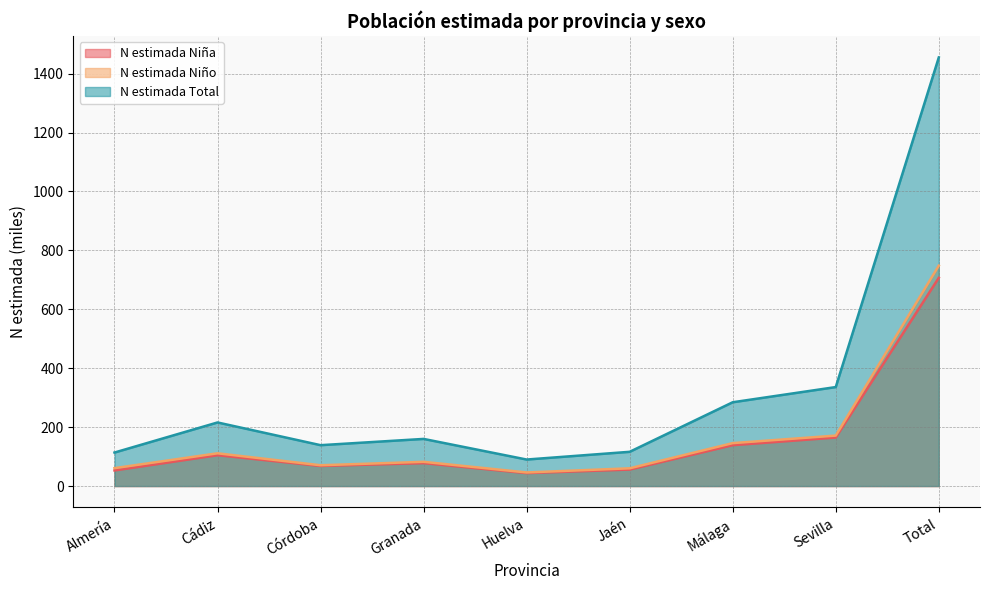

Does the chart display data point markers on the line(s)?

No